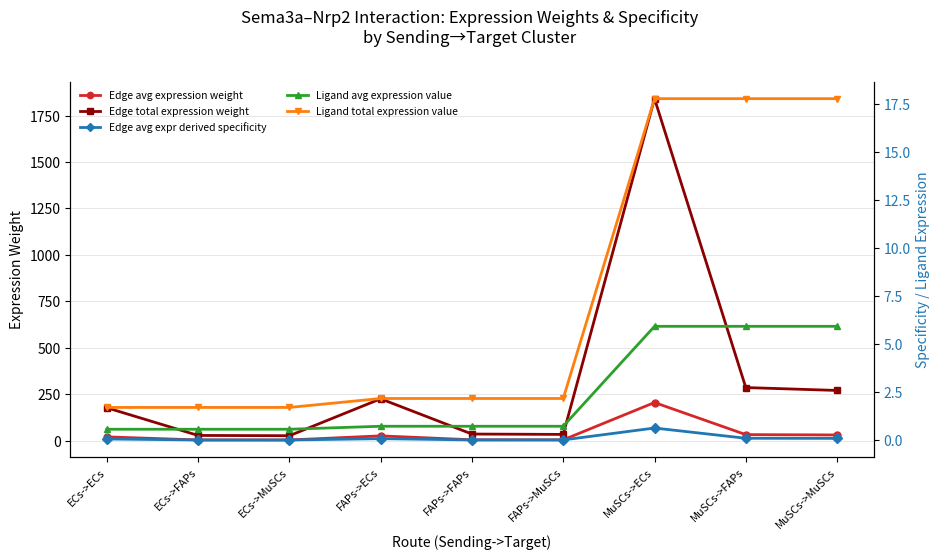

What is the value of the Edge avg expr derived specificity point at the 8th from the left?

0.1